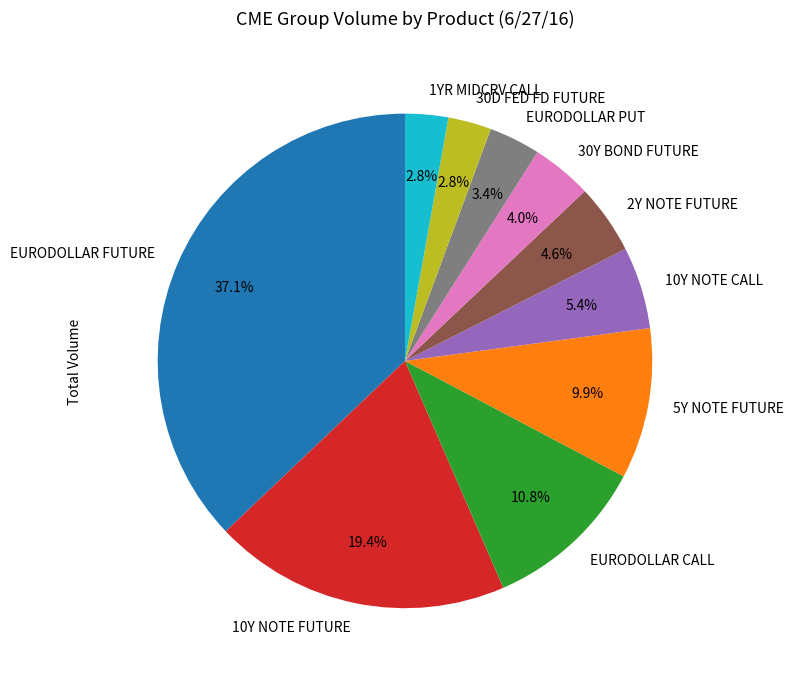

Is there a majority slice in this chart?

No